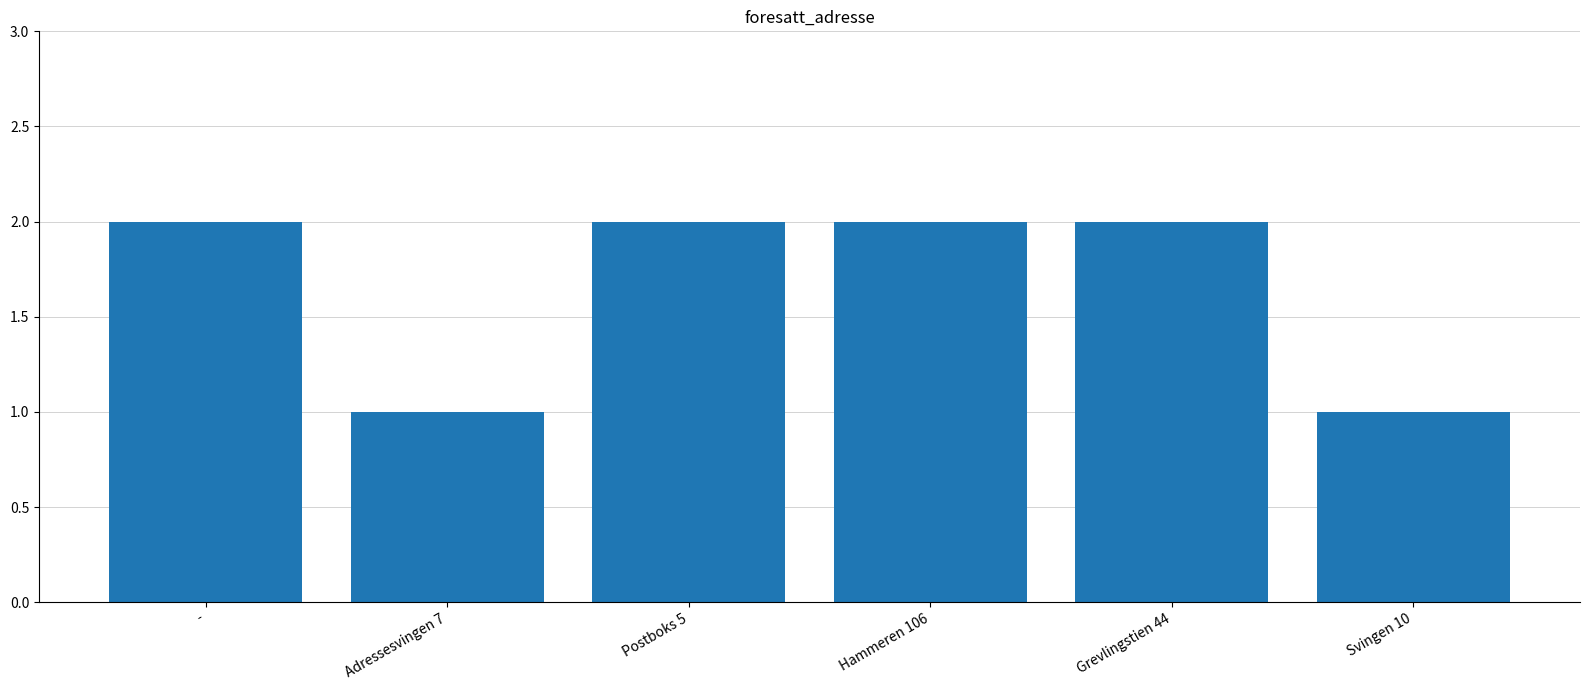

Approximately how many times larger is the value at Hammeren 106 compared to Postboks 5?

1.0